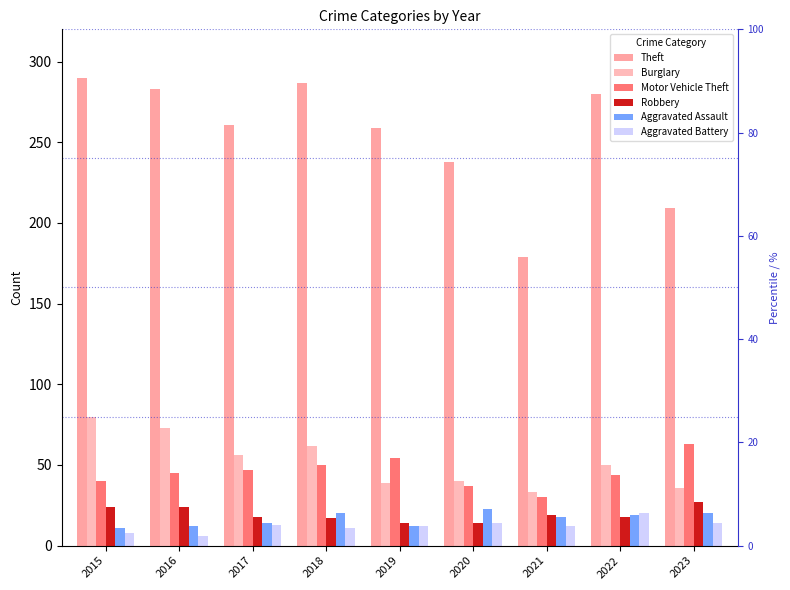

At which category is the sum across all series the highest?

2015